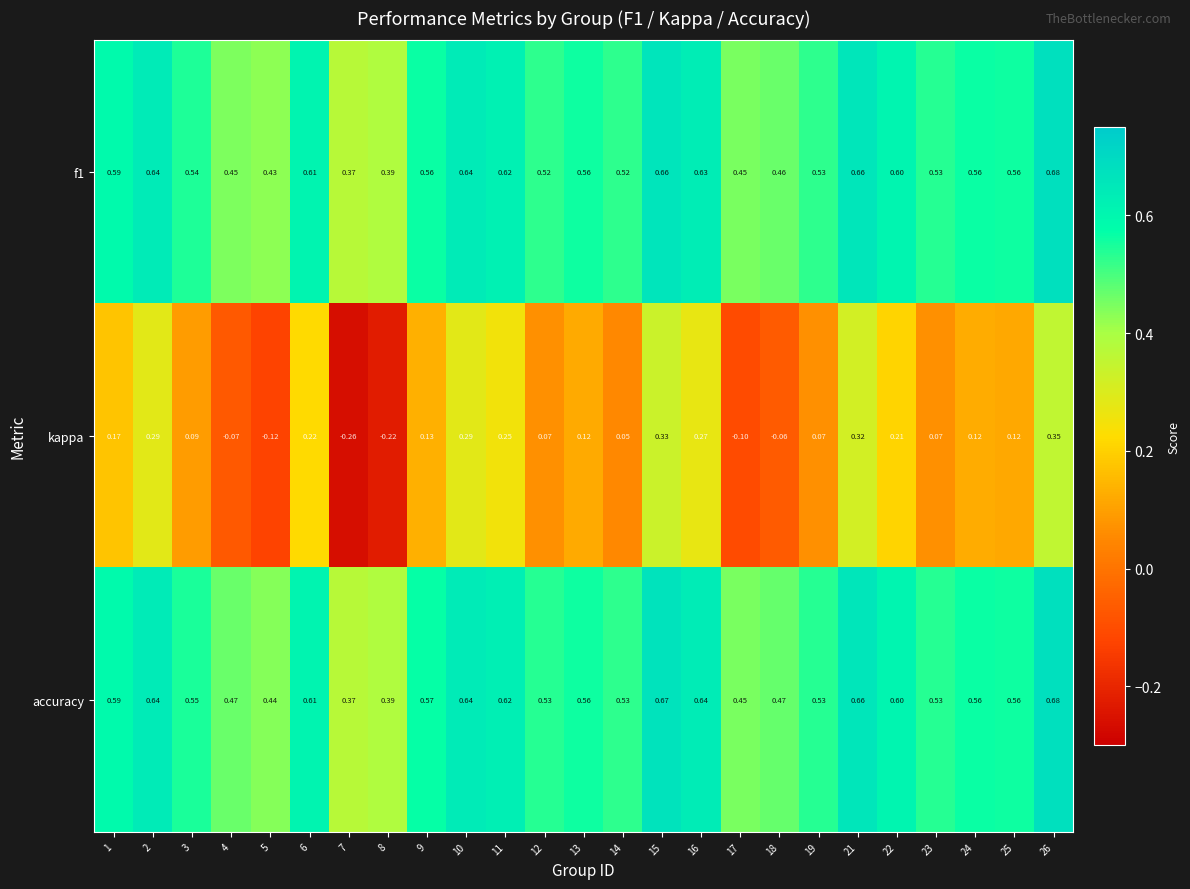

Between 4 and 13, which series saw the biggest shift?

kappa